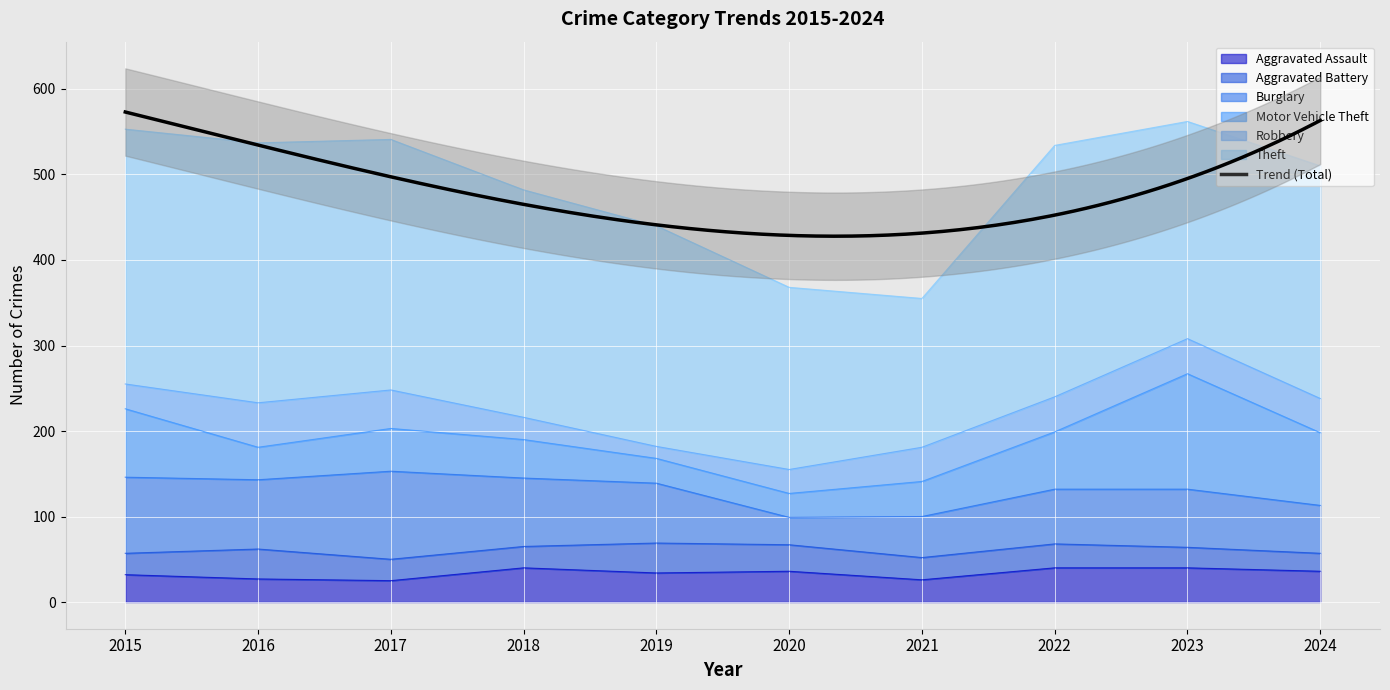

What is the difference between the maximum and minimum values in the Theft series?

130